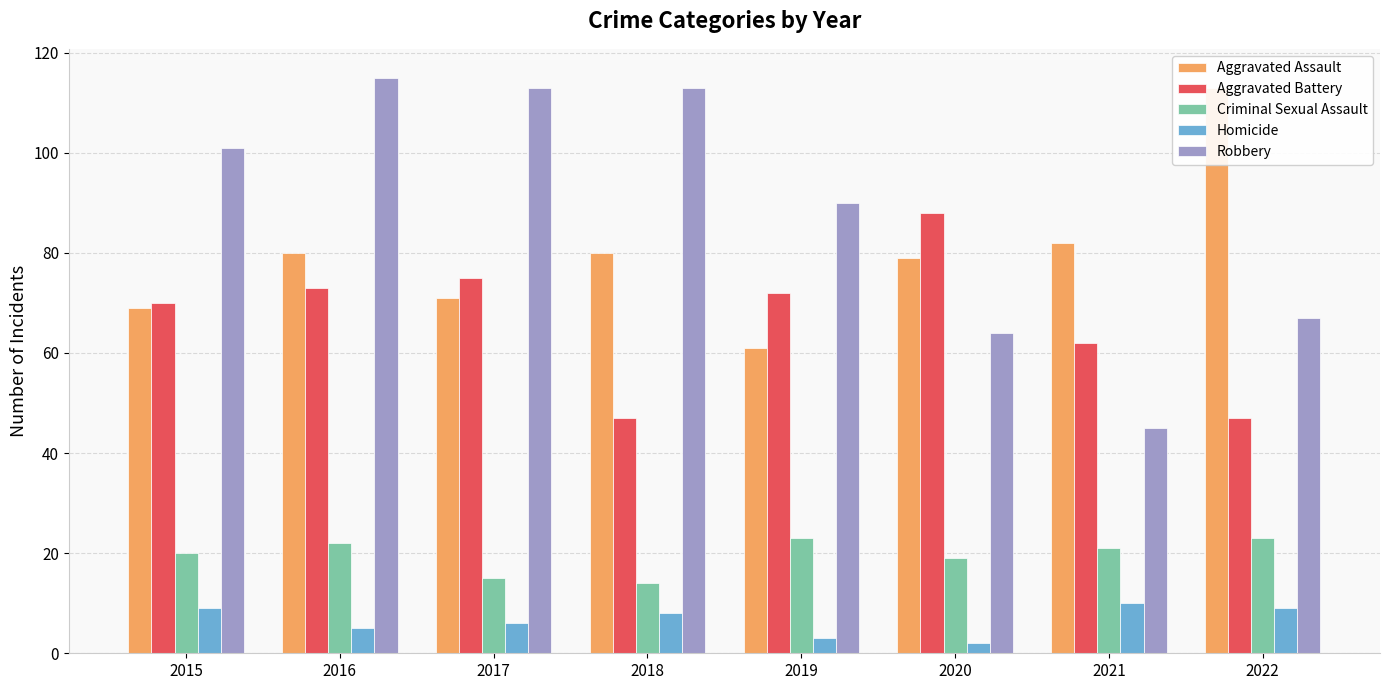

True or false: Aggravated Battery has a value of 88 at 2020.

True